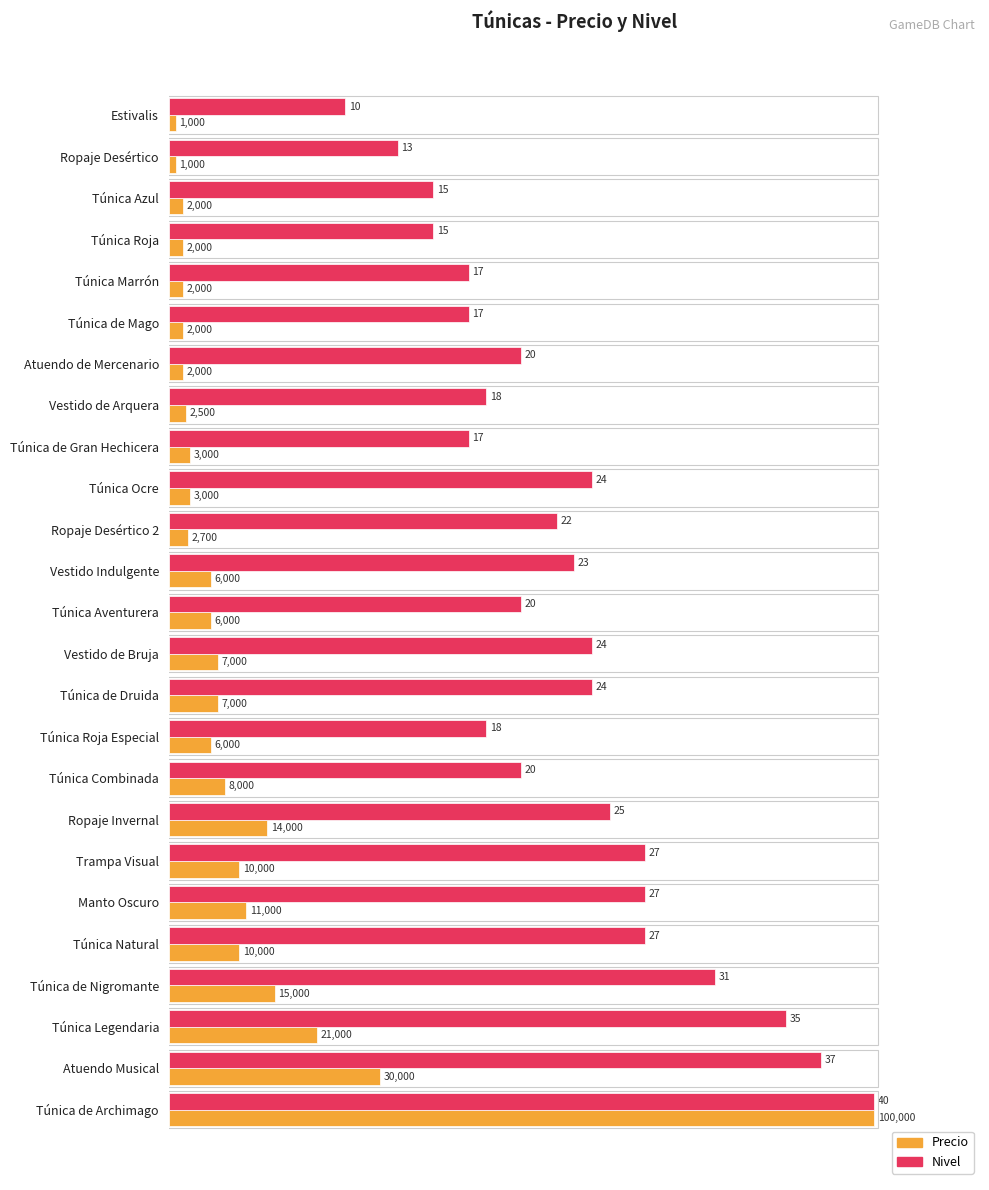

What are all the series names shown in the legend?

Precio, Nivel